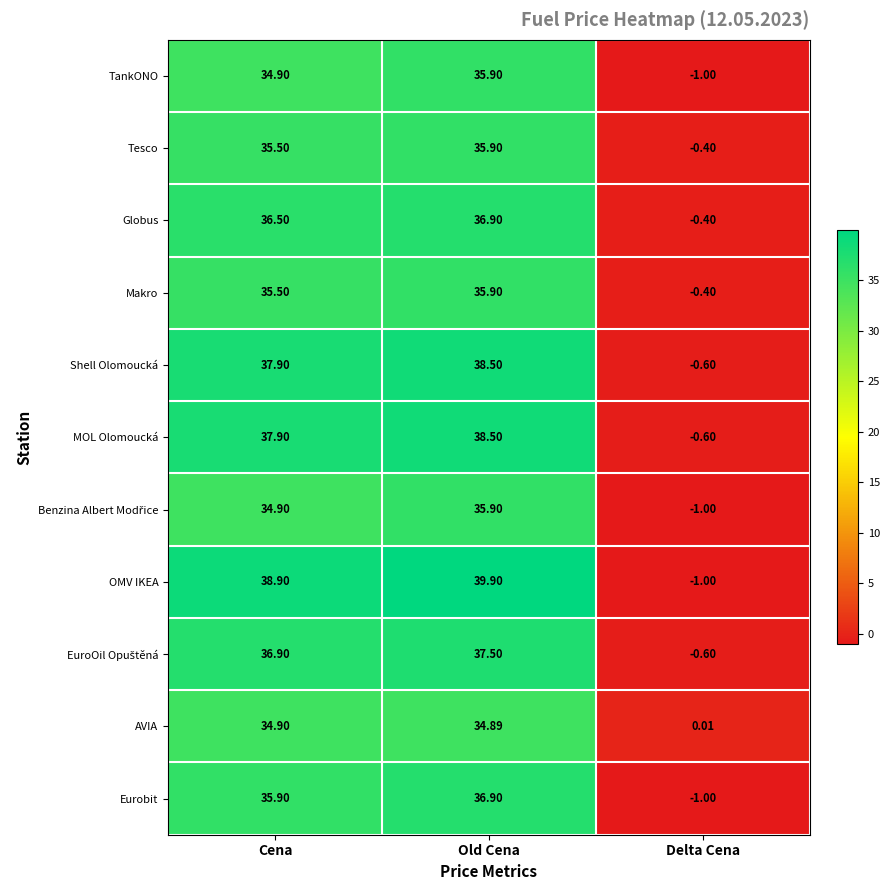

Which label corresponds to the largest value in the chart?

Old Cena